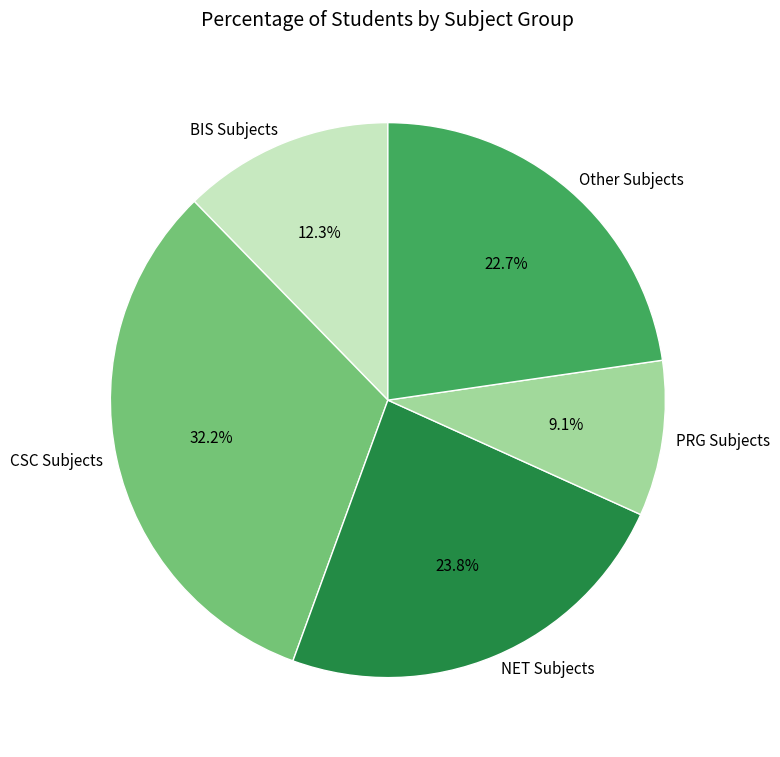

Which slice is the smallest?

PRG Subjects